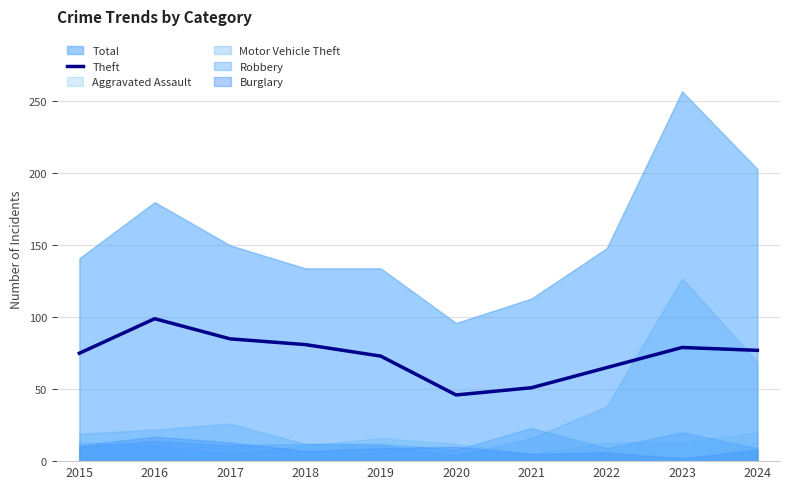

Is it true that the value at 2018 is 22?

False